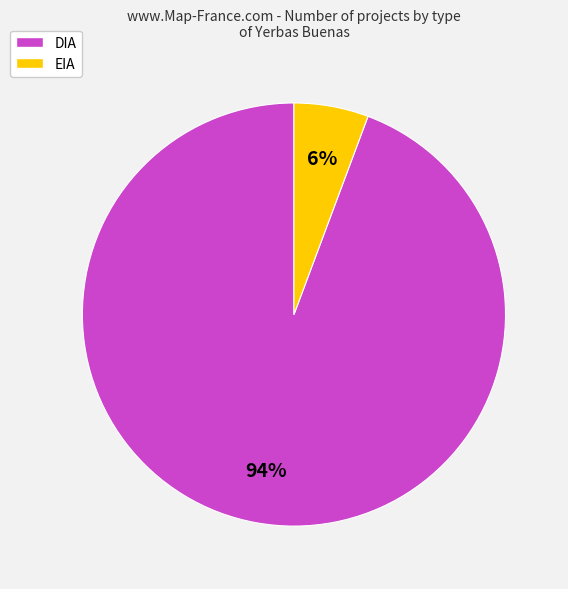

To the nearest percent, what percentage of the pie is EIA?

6%